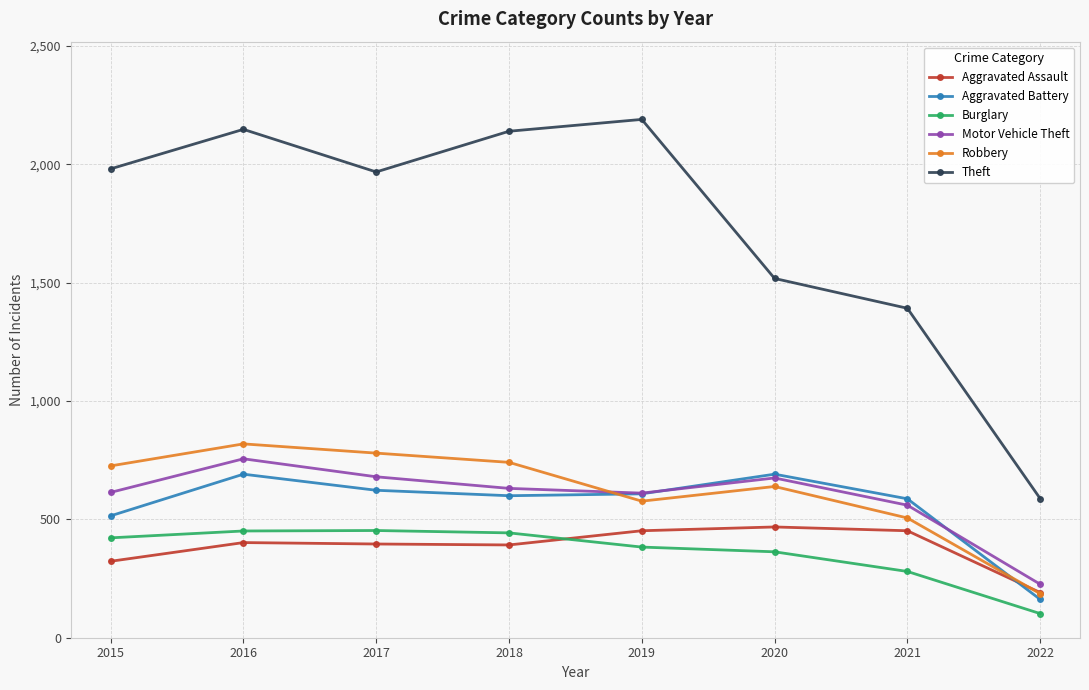

Is the value of Aggravated Assault at 2022 greater than the value of Aggravated Battery at 2016?

No